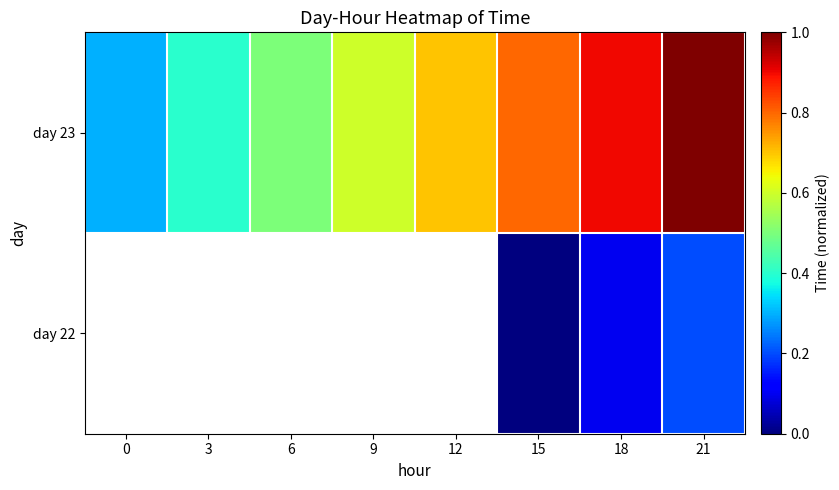

How many series are shown in this chart?

2